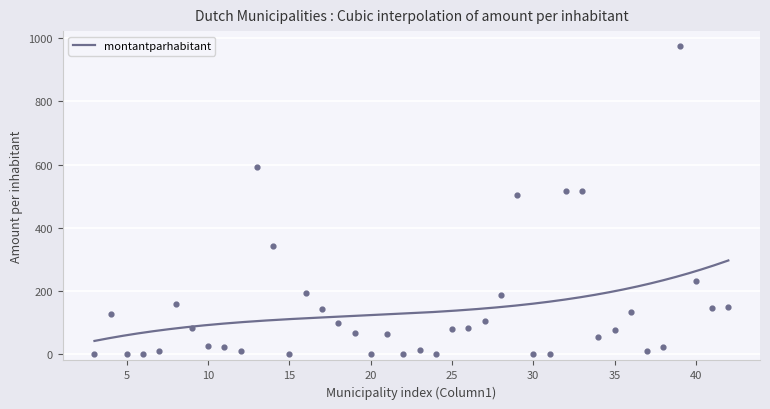

Approximately how many times larger is the value at 18 compared to 40?

0.4